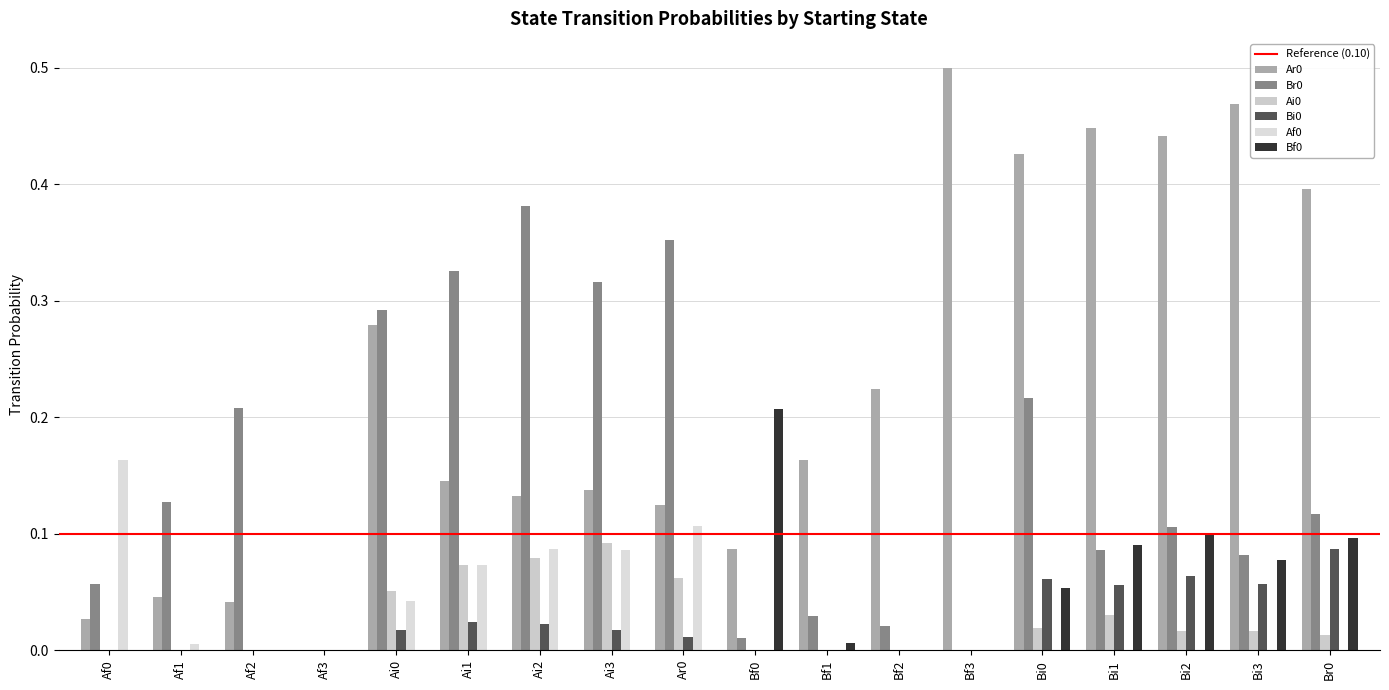

At Bf0, list the series in order from largest to smallest.

Bf0, Ar0, Br0, Ai0, Bi0, Af0